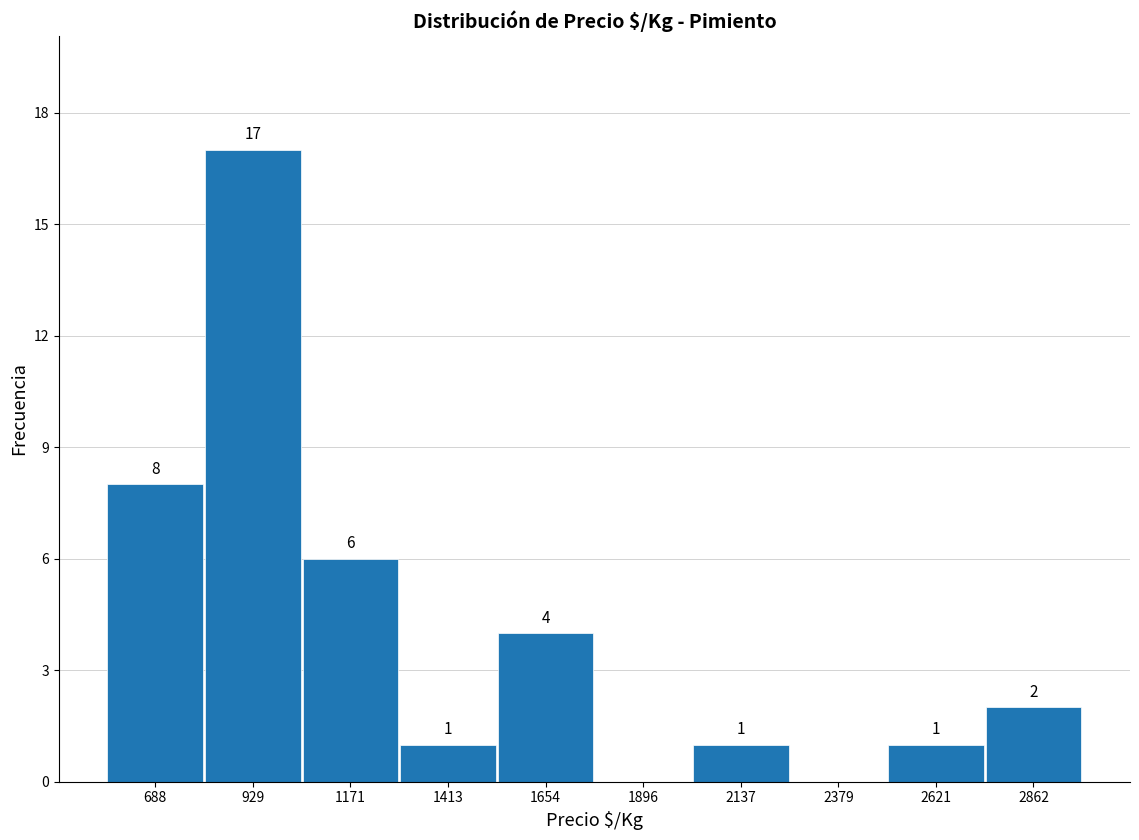

Which range on the x-axis has the tallest bar?

800 to 1050